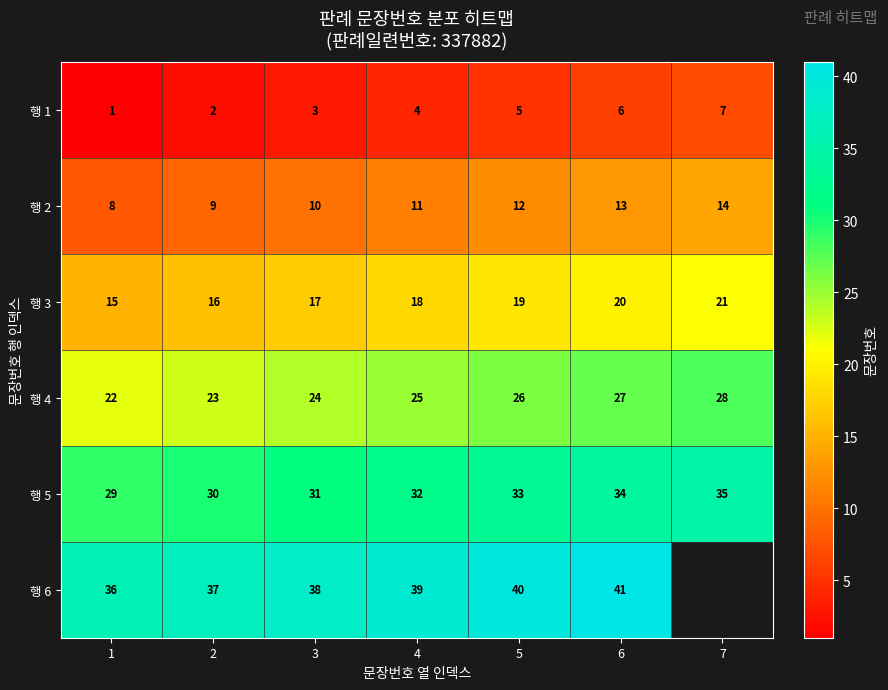

The value of 행 1 at 4 is 7. True or false?

False